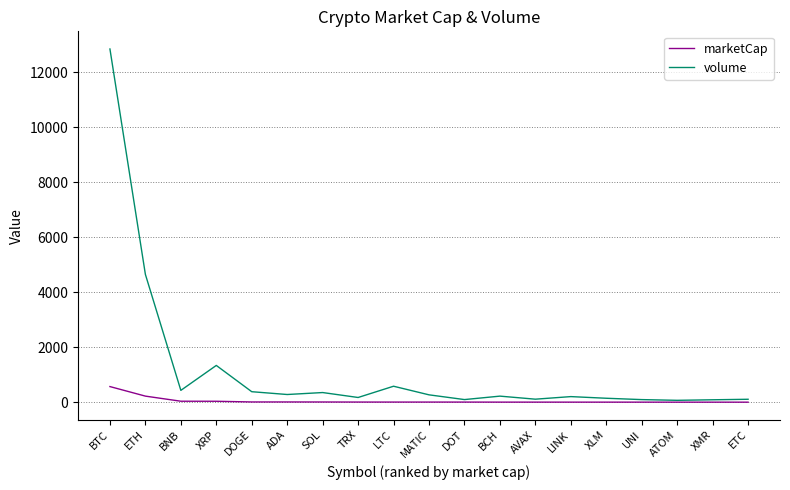

Which series has the widest spread of values?

volume